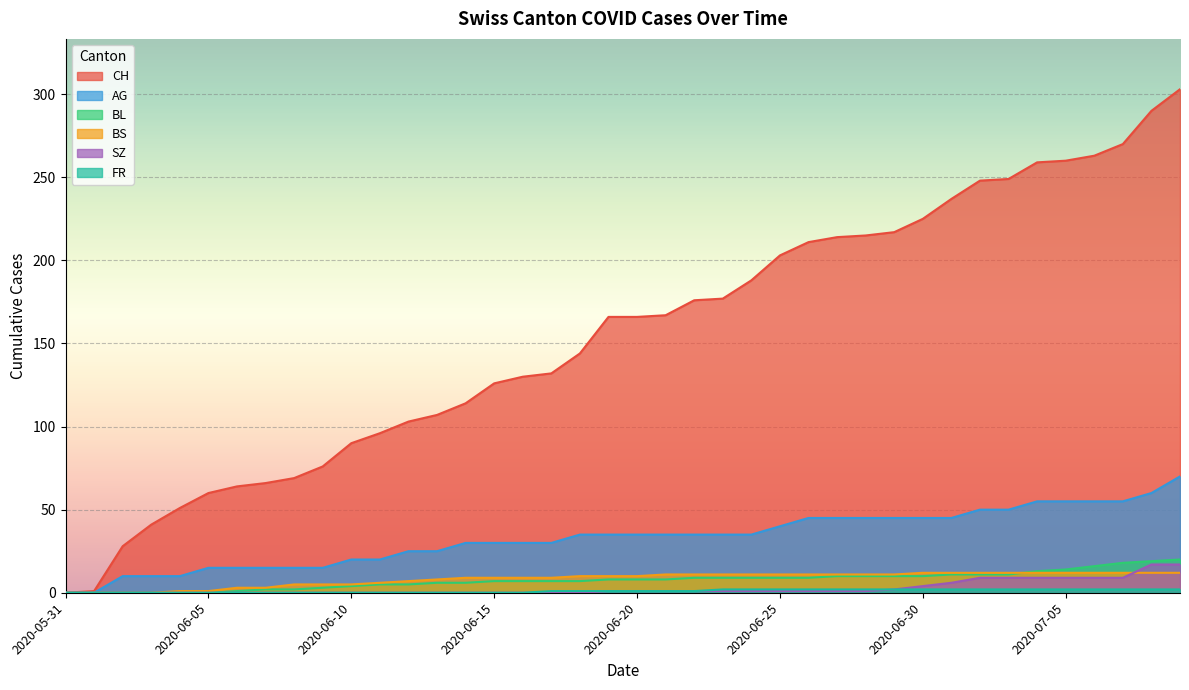

Does the chart display data point markers on the line(s)?

No